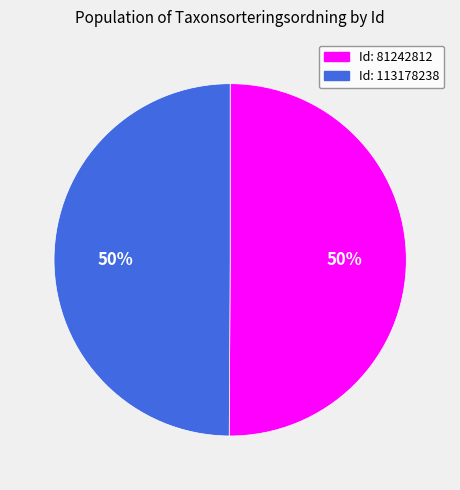

Count the number of slices in the pie.

2